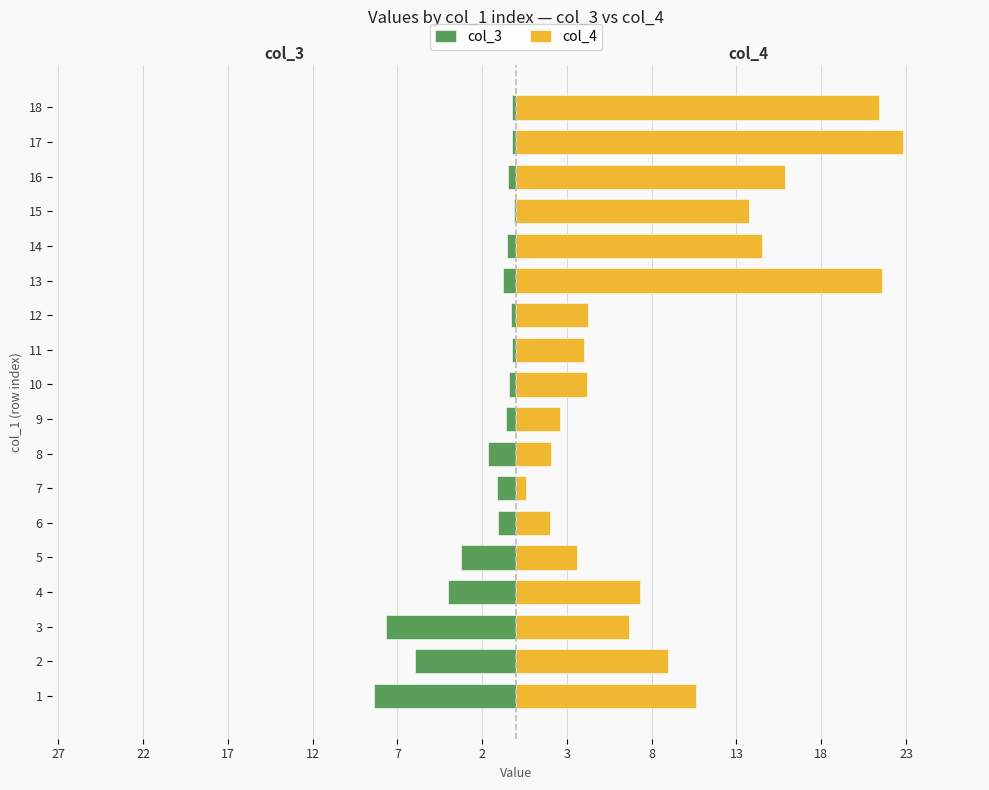

Rank the series by their maximum value, from lowest to highest.

col_3, col_4